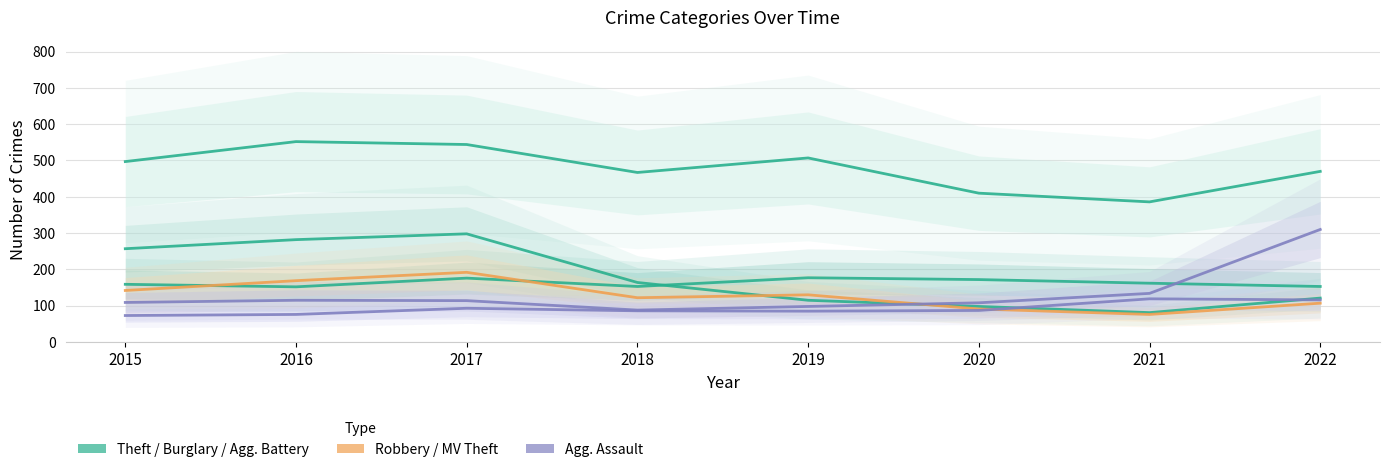

How many times do Robbery and Aggravated Assault cross each other?

1